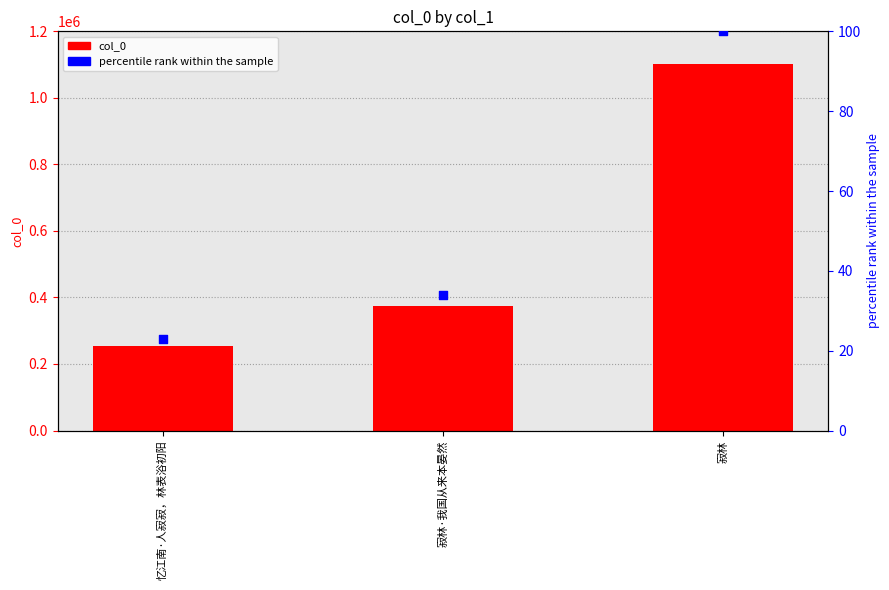

Is the value of percentile rank within the sample at 忆江南·人寂寂，林表浴初阳 greater than the value of col_0 at 忆江南·人寂寂，林表浴初阳?

No